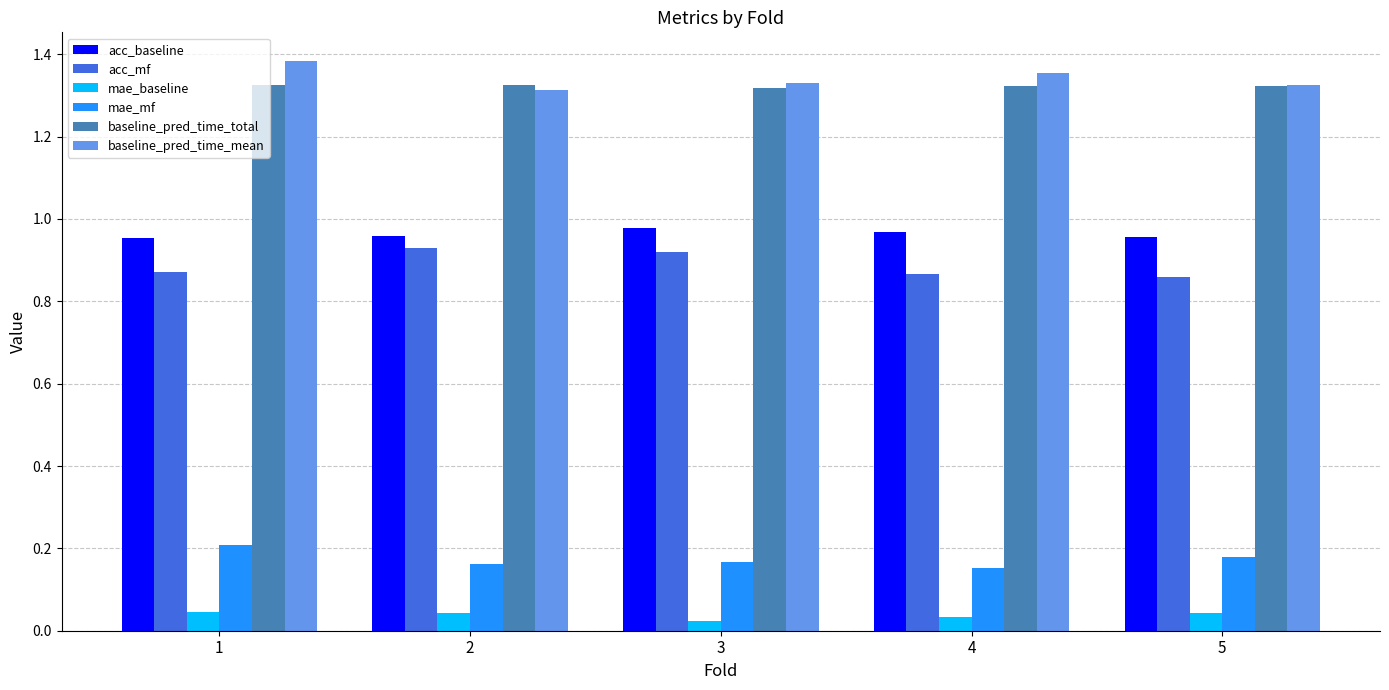

Which category has the highest value across all series?

1